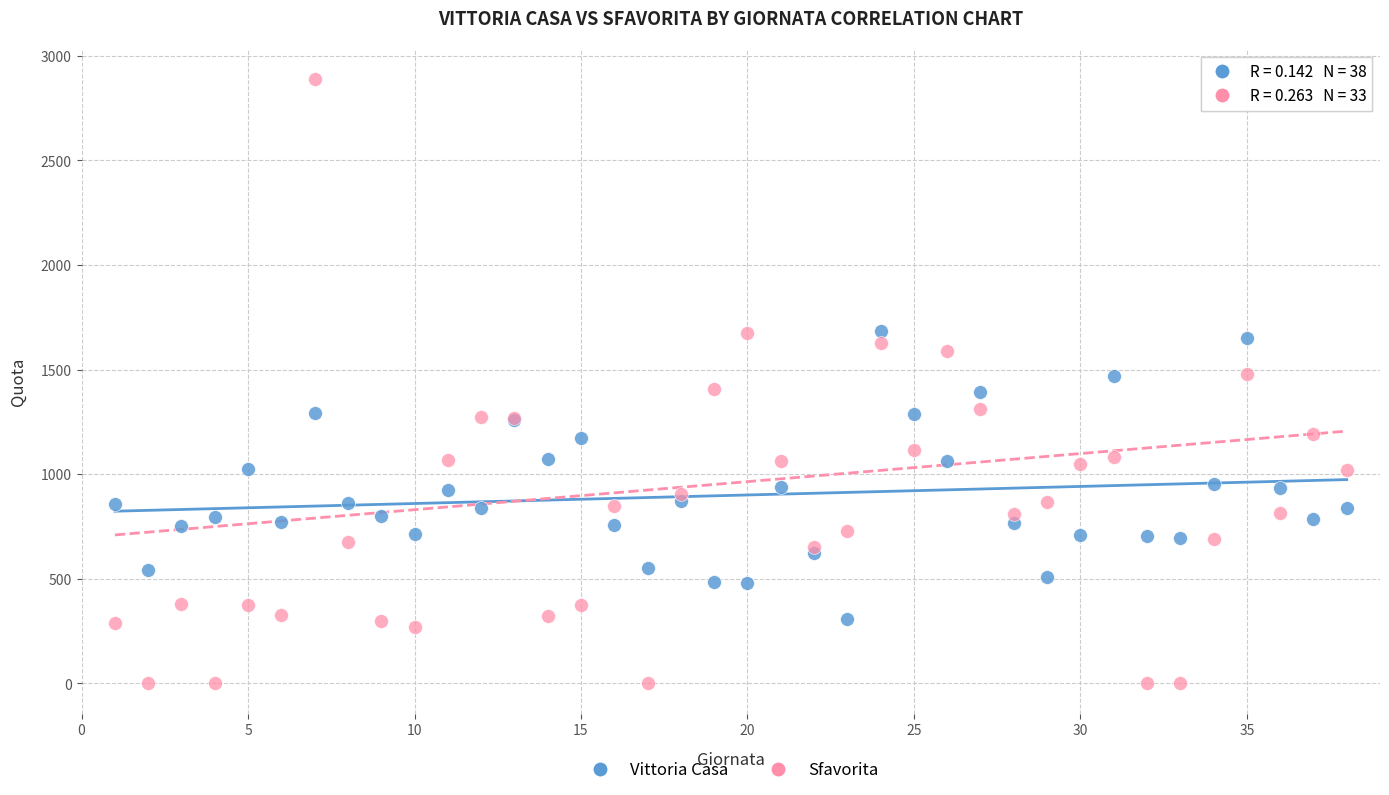

Which series reaches the maximum Y coordinate?

Sfavorita